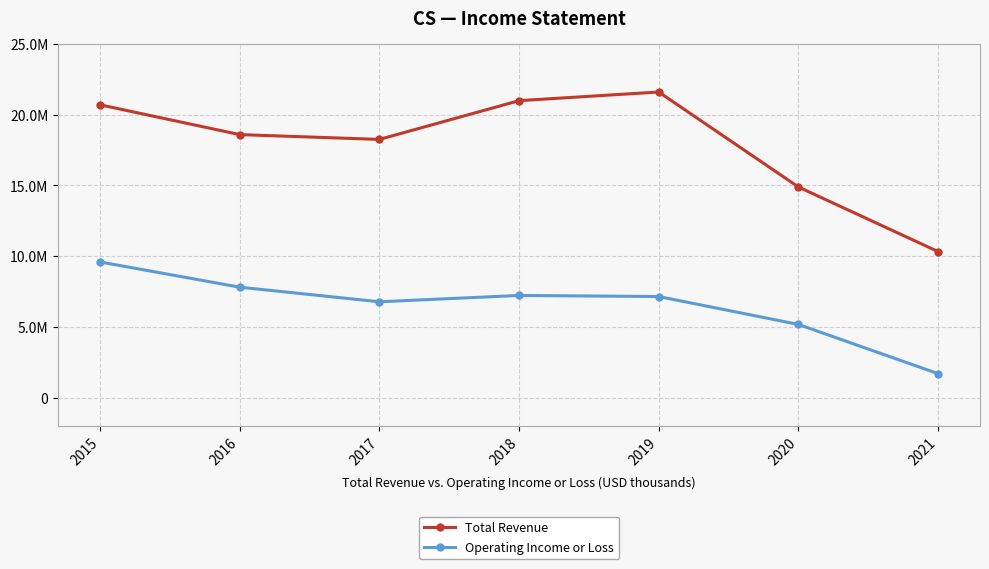

What is the difference between the maximum and minimum values in the Total Revenue series?

11262600